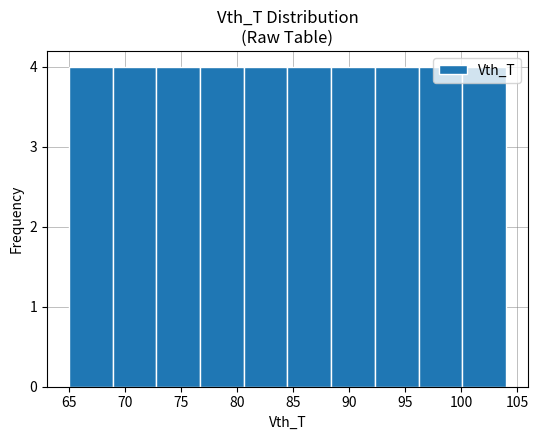

Reading left to right, transcribe this chart: for each bar, give the range it covers on the x-axis and its height. Neither the bar edges nor the heights are printed on the chart, so give them approximately, as read against the axes.

65.0 to 68.9: 4
68.9 to 72.8: 4
72.8 to 76.7: 4
76.7 to 80.6: 4
80.6 to 84.5: 4
84.5 to 88.4: 4
88.4 to 92.3: 4
92.3 to 96.2: 4
96.2 to 100.1: 4
100.1 to 104.0: 4